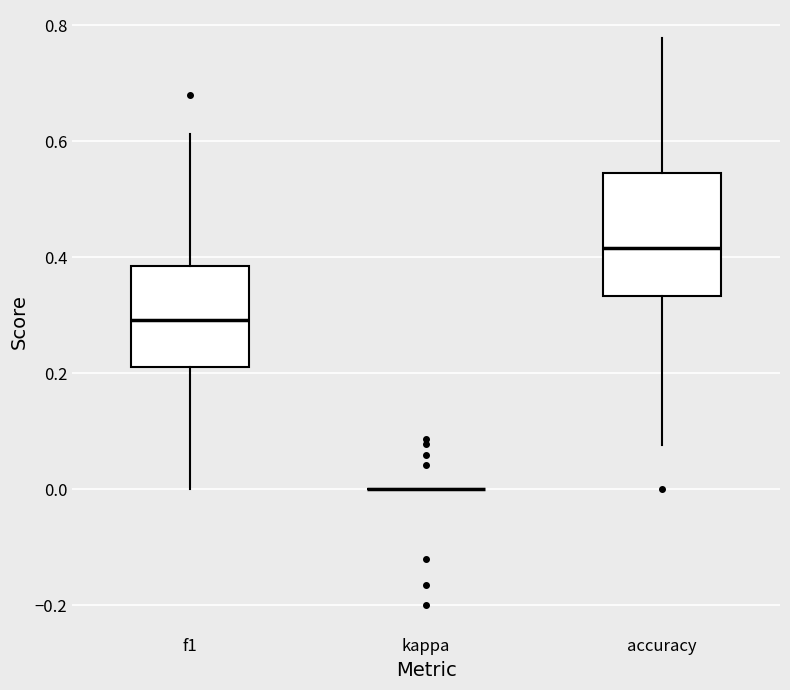

Comparing the boxes themselves (not the whiskers), which one is the tallest?

accuracy